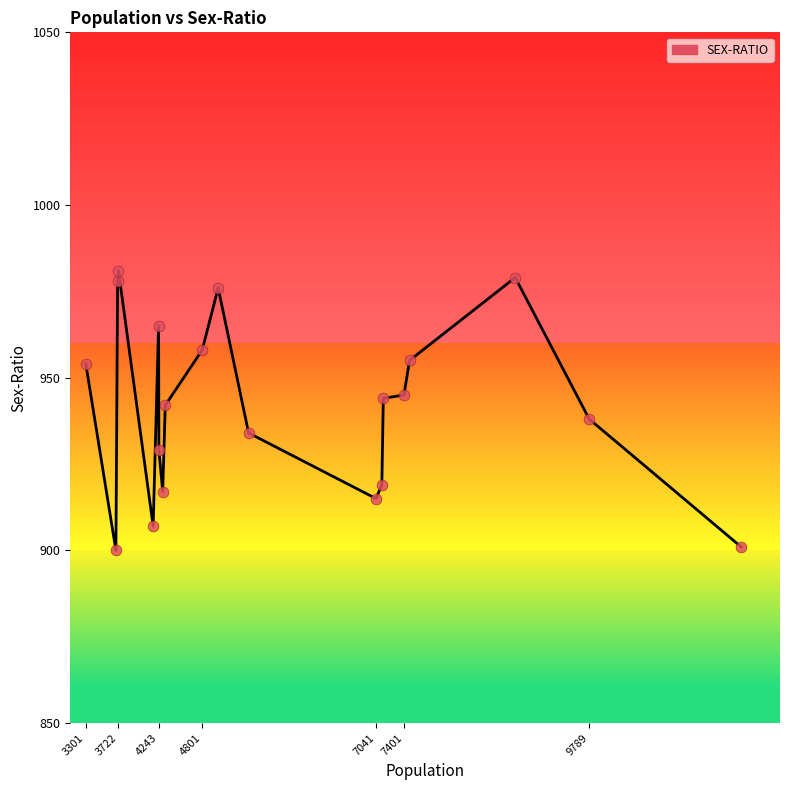

What is the greatest value displayed?

981